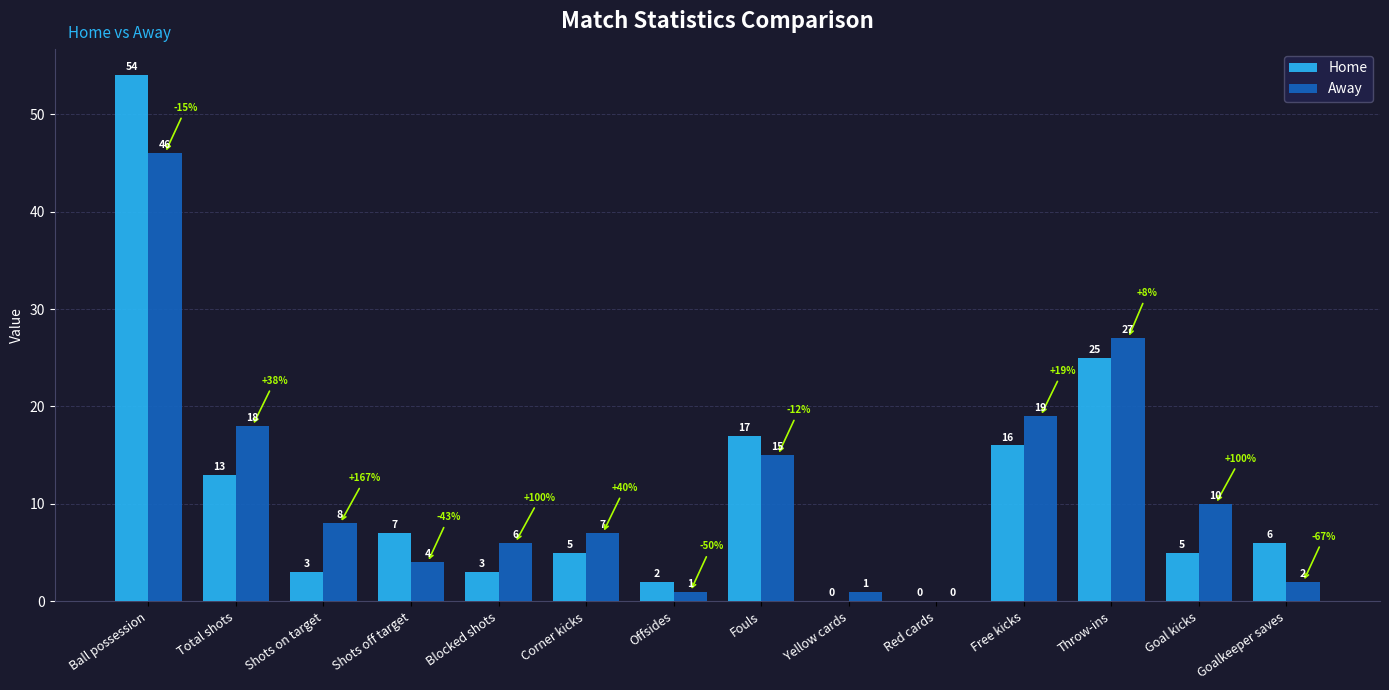

Which series has the widest spread of values?

Home